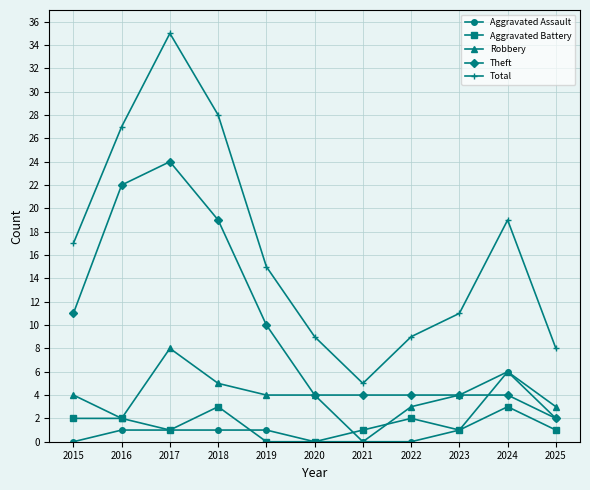

True or false: Theft and Aggravated Battery intersect in this chart.

False